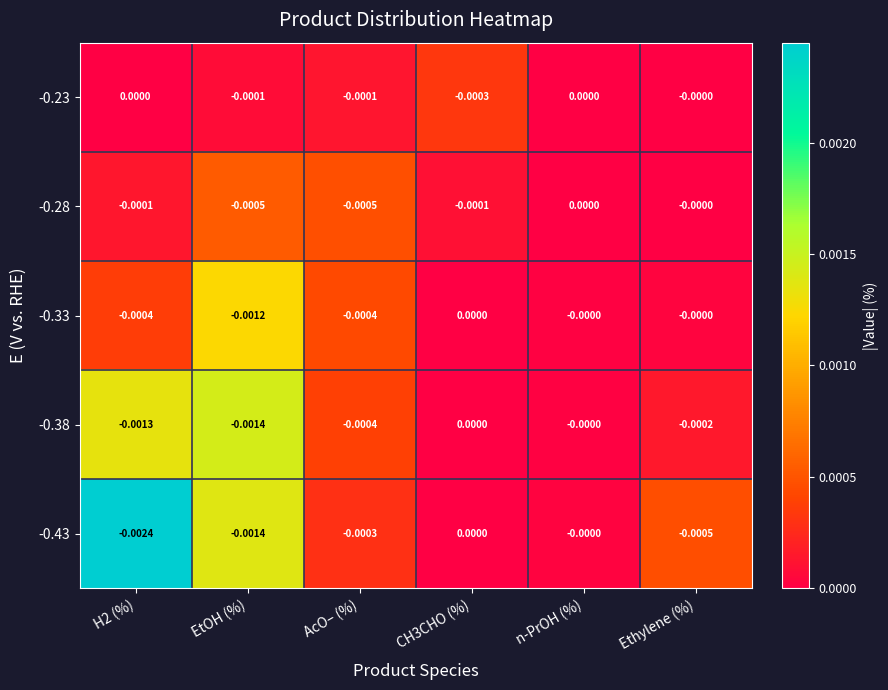

Is the value of -0.28 at H2 (%) greater than the value of -0.23 at CH3CHO (%)?

Yes